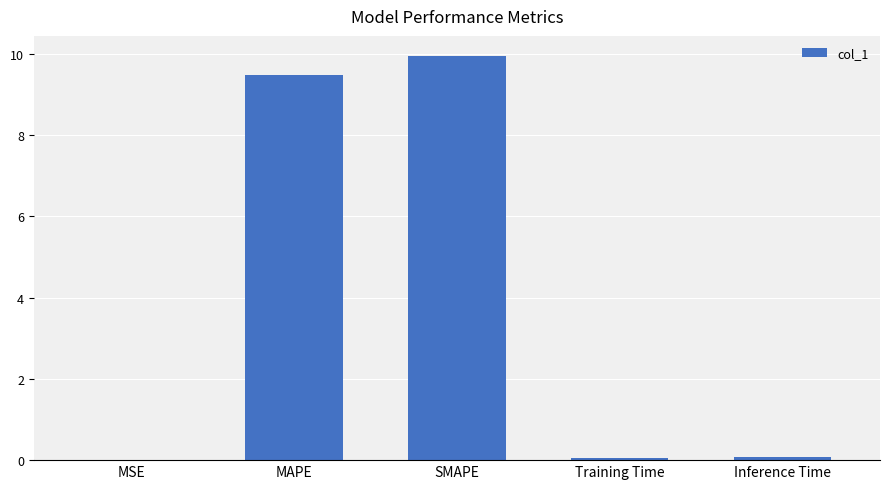

What is the change in value from SMAPE to Training Time?

-9.9